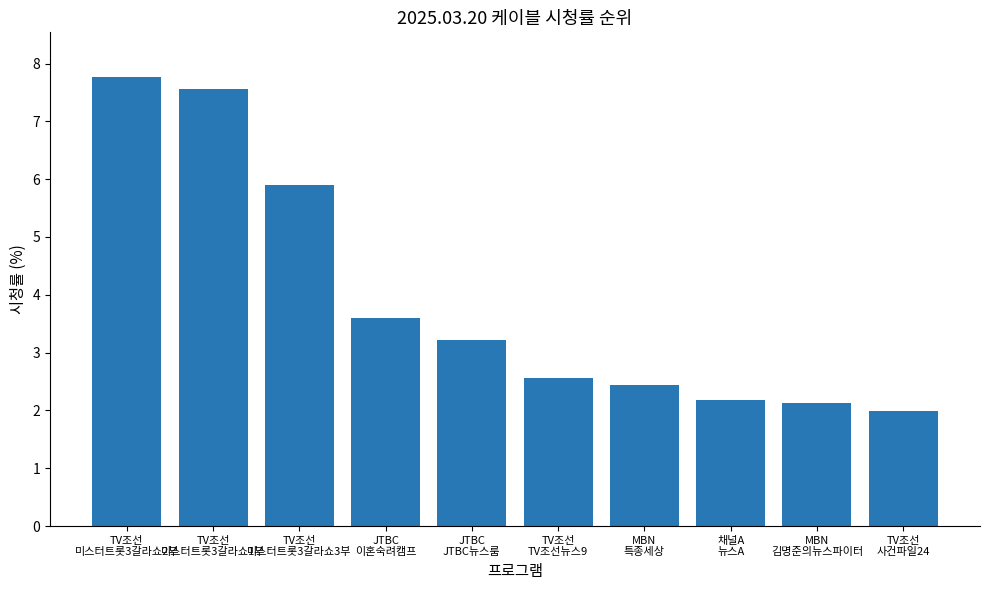

How many bars are there in total?

10